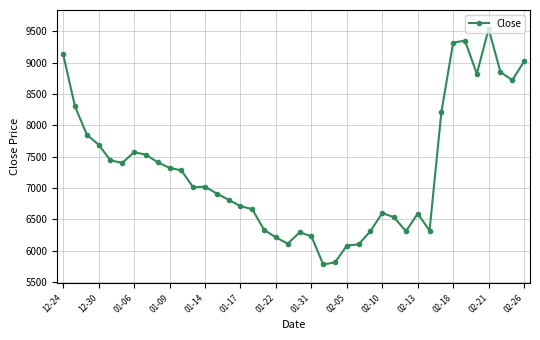

True or false: there are more than 2 points higher than both neighbors.

True